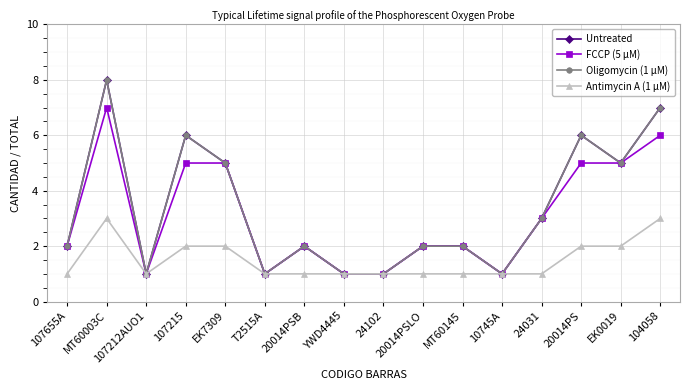

Which label corresponds to the largest value in the chart?

MT60003C